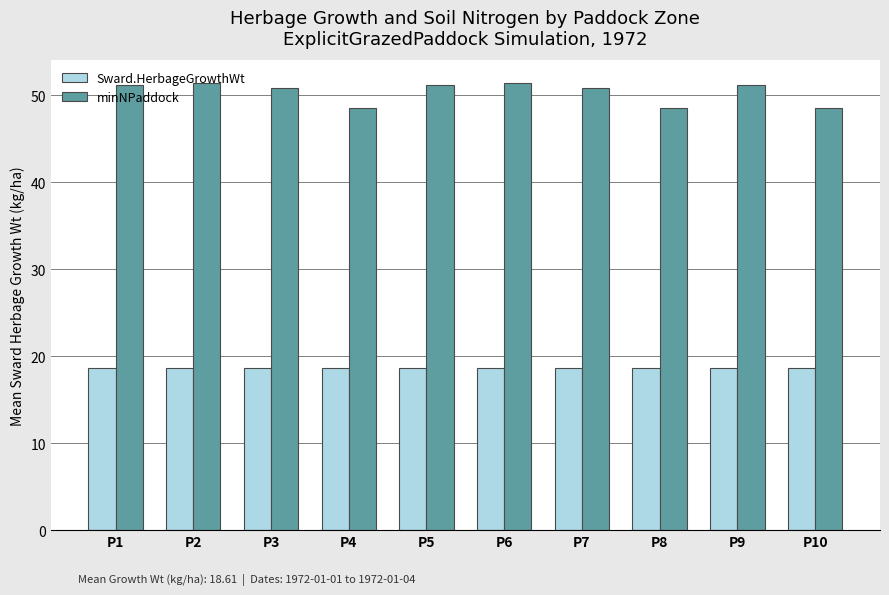

At how many categories does at least one series exceed 29?

10